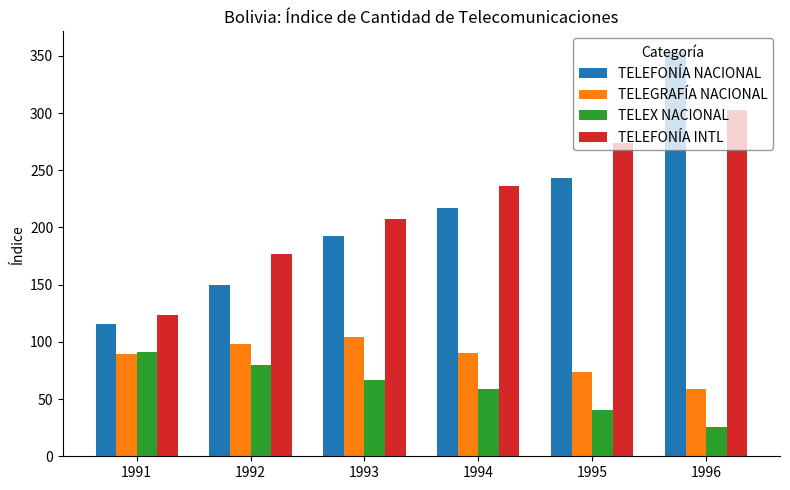

Rank the series at 1995 from lowest to highest value.

TELEX NACIONAL, TELEGRAFÍA NACIONAL, TELEFONÍA NACIONAL, TELEFONÍA INTL